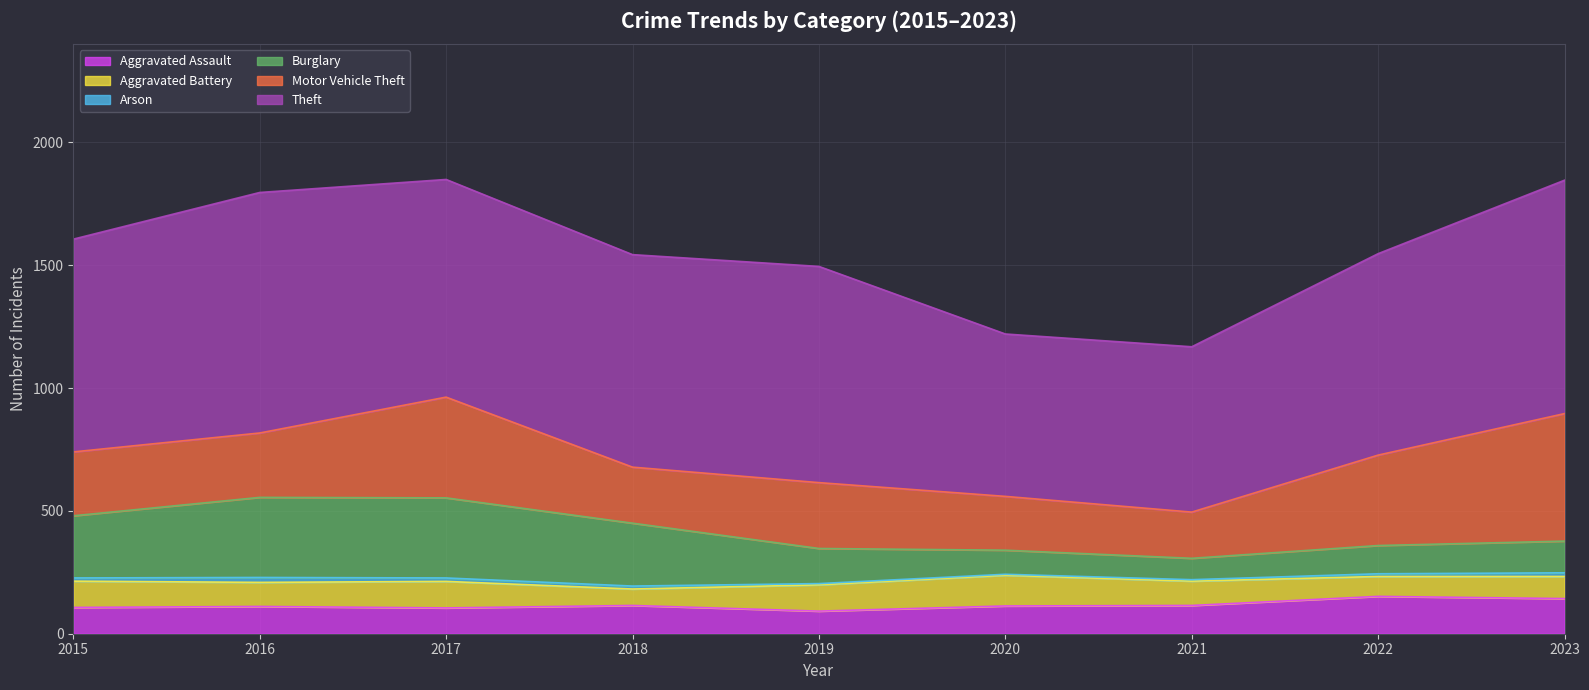

What is the total value across all series at 2023?

1846